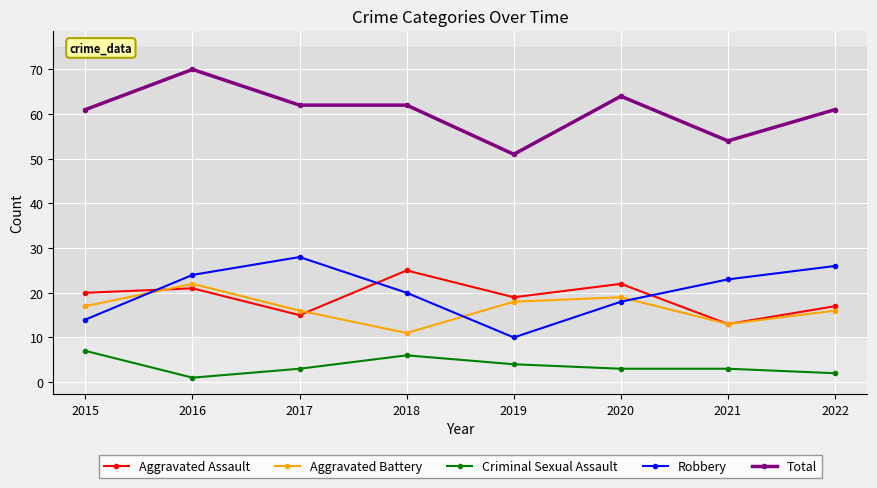

Is this an area chart (filled region under the line)?

No